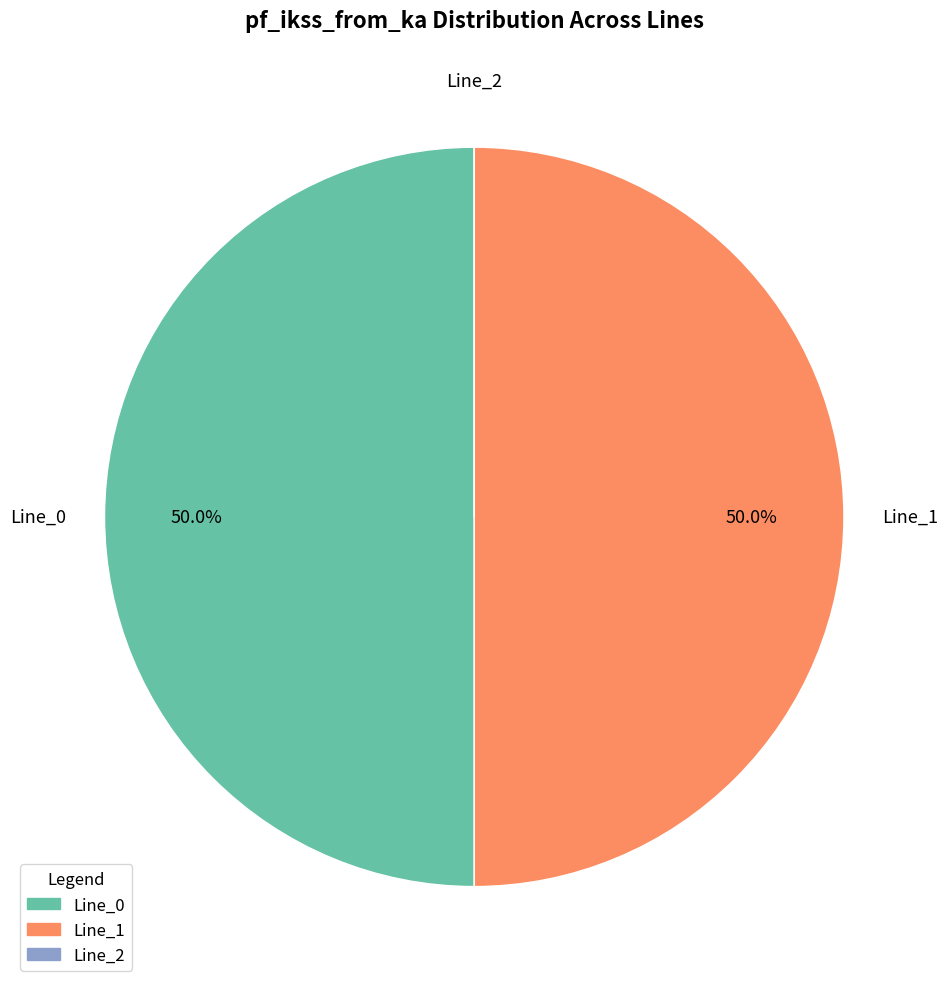

How much of the chart is everything except Line_0?

50.0%